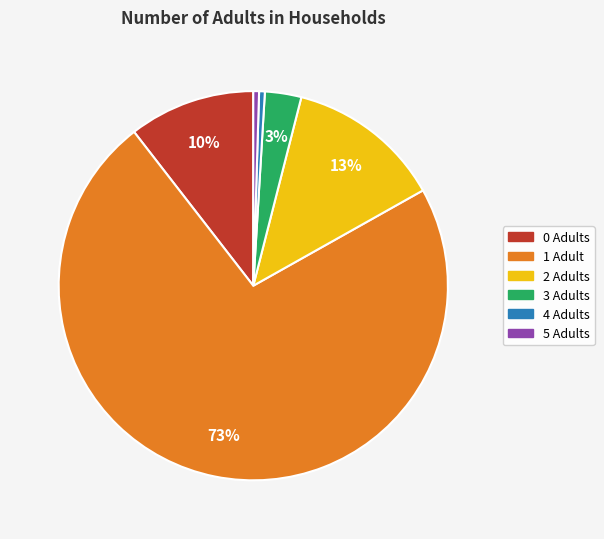

Between 3 Adults and 0 Adults, which is larger?

0 Adults